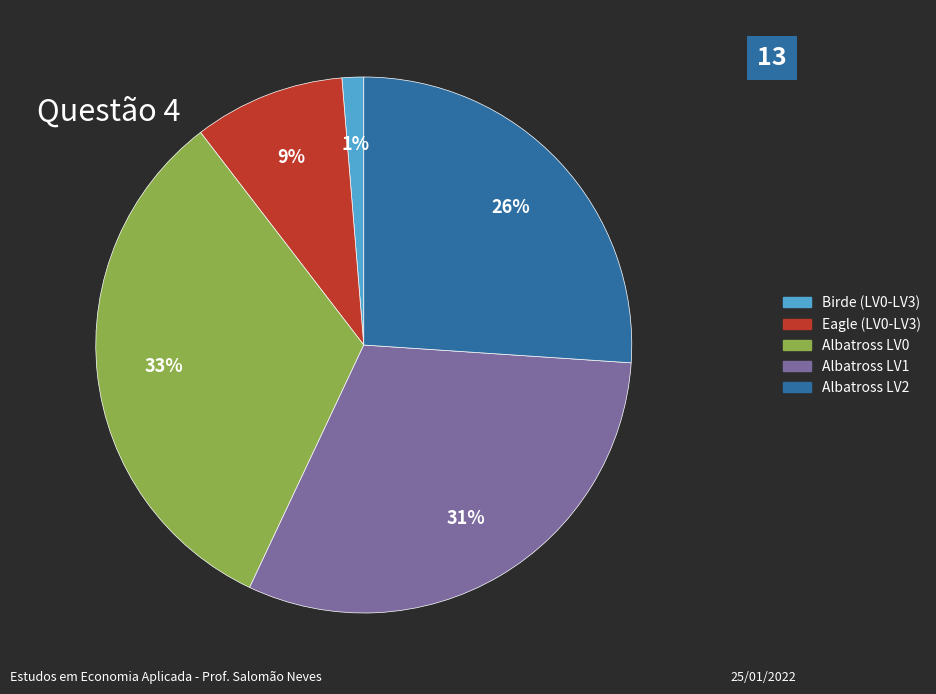

To the nearest percent, what is the average slice percentage?

20%